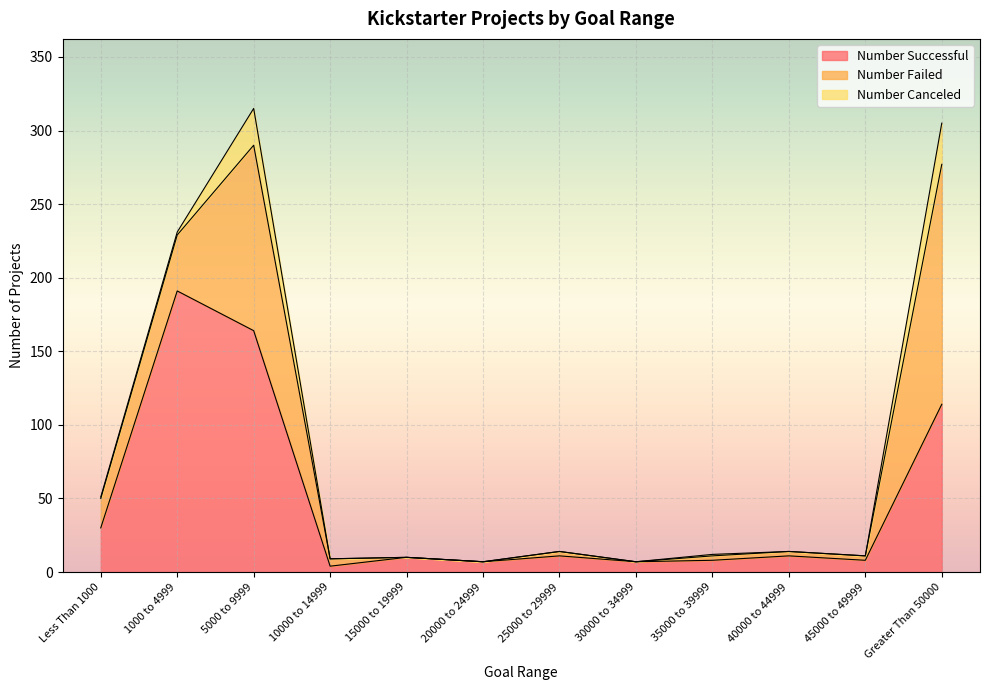

Read the Number Successful value at Greater Than 50000, to the nearest 5.

115